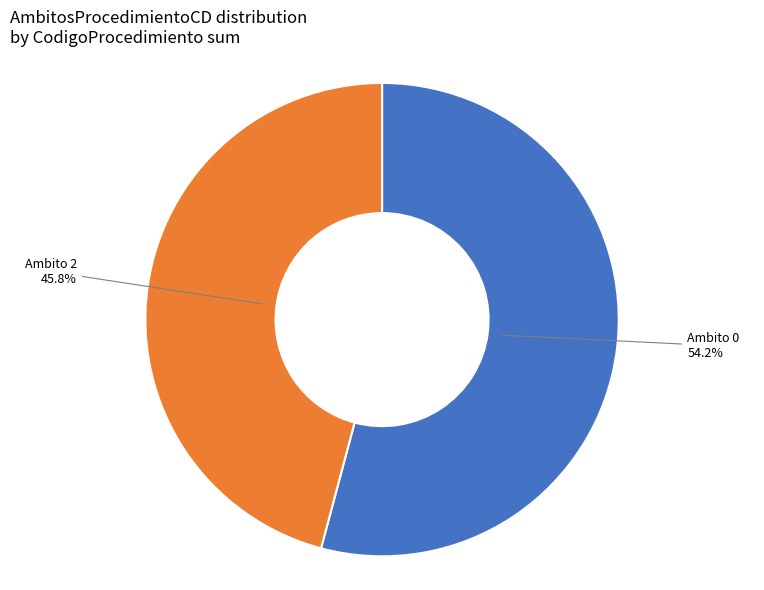

Is there a majority slice in this chart?

Yes